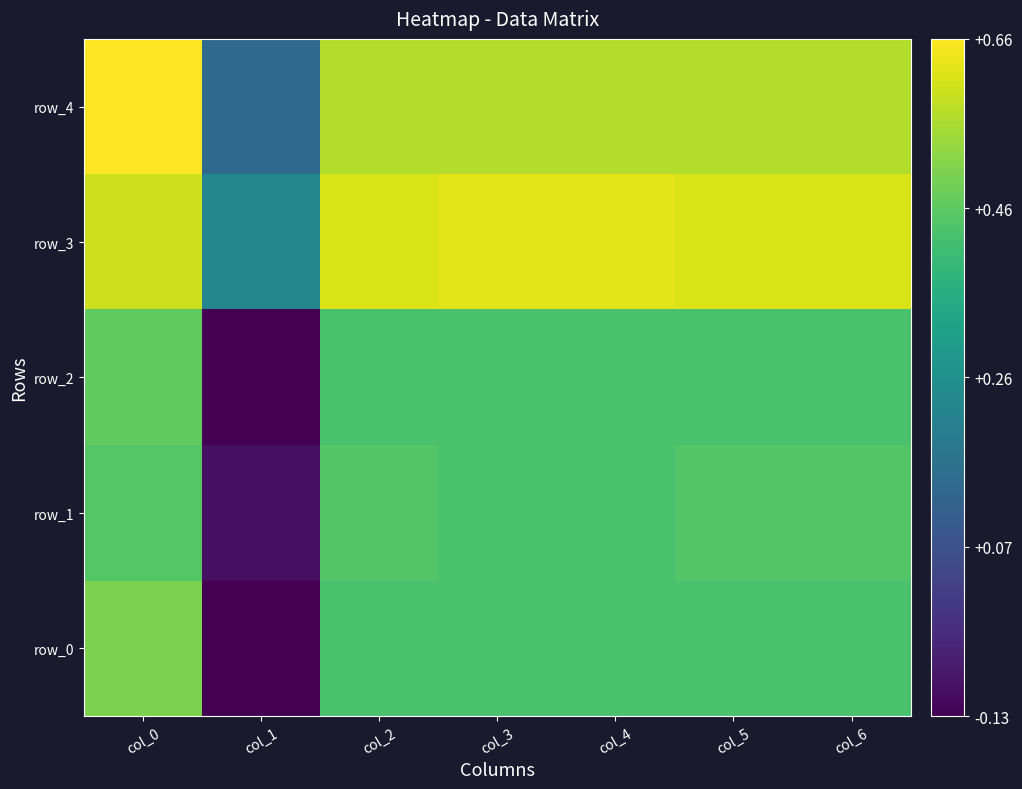

What is the difference between the row_4 values at col_4 and col_0?

0.1